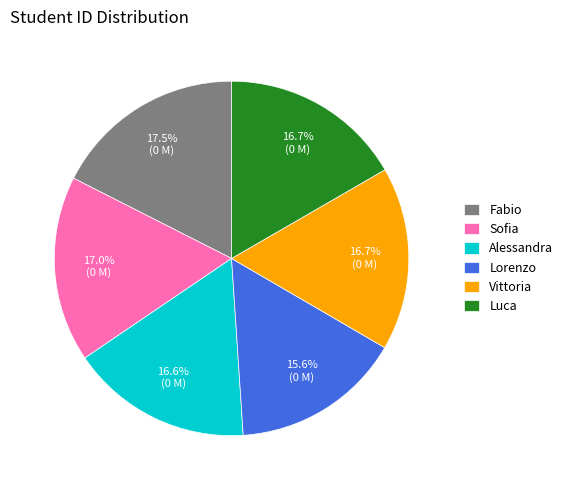

To the nearest percent, what is the combined percentage of Luca and Alessandra?

33%